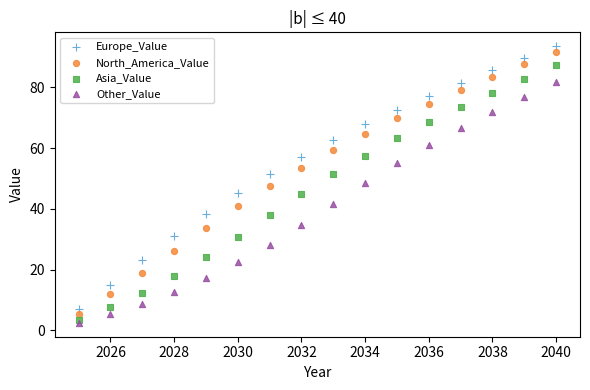

Across all data points, what is the range of X values (max minus min)?

15.0